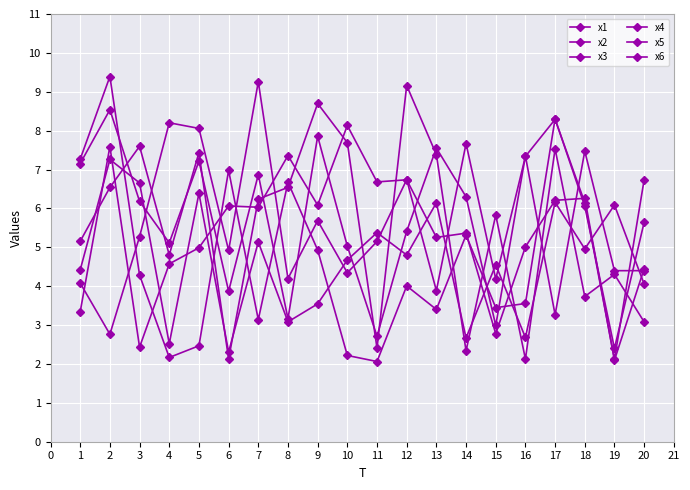

How many lines are shown in the chart?

6